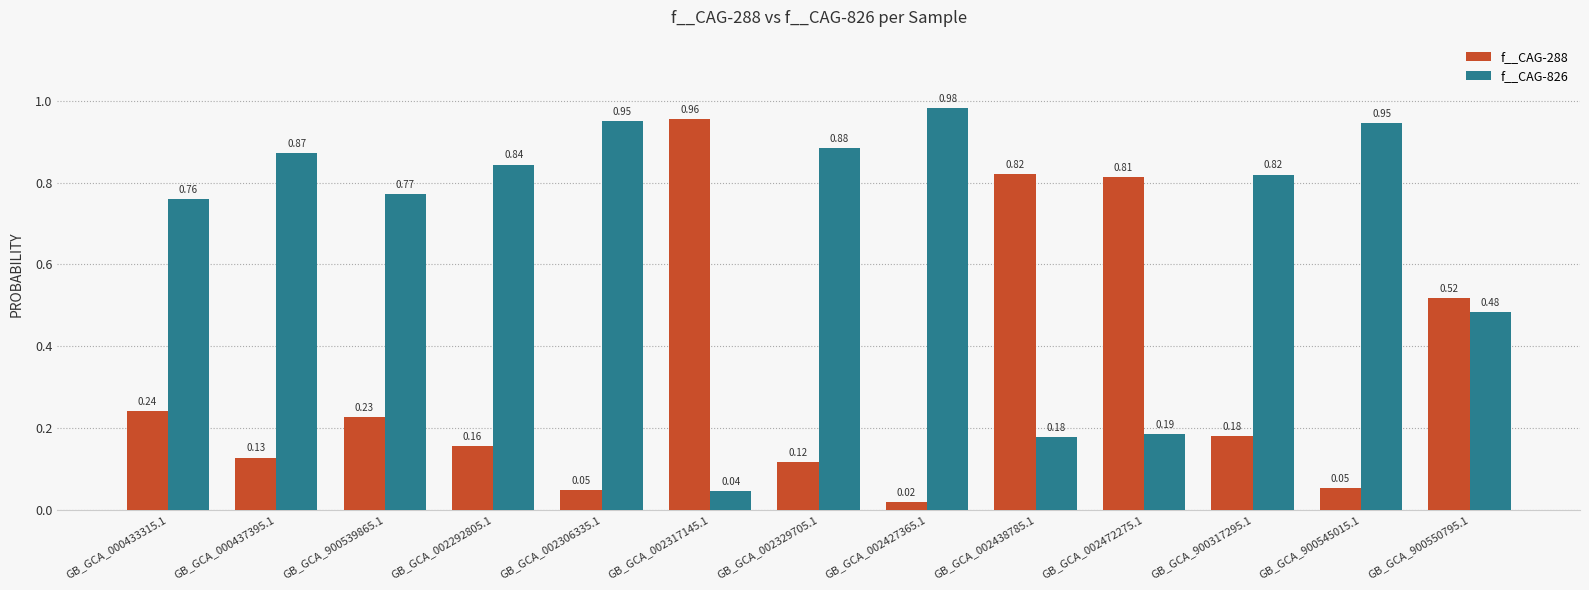

At how many categories does at least one series exceed 0?

13